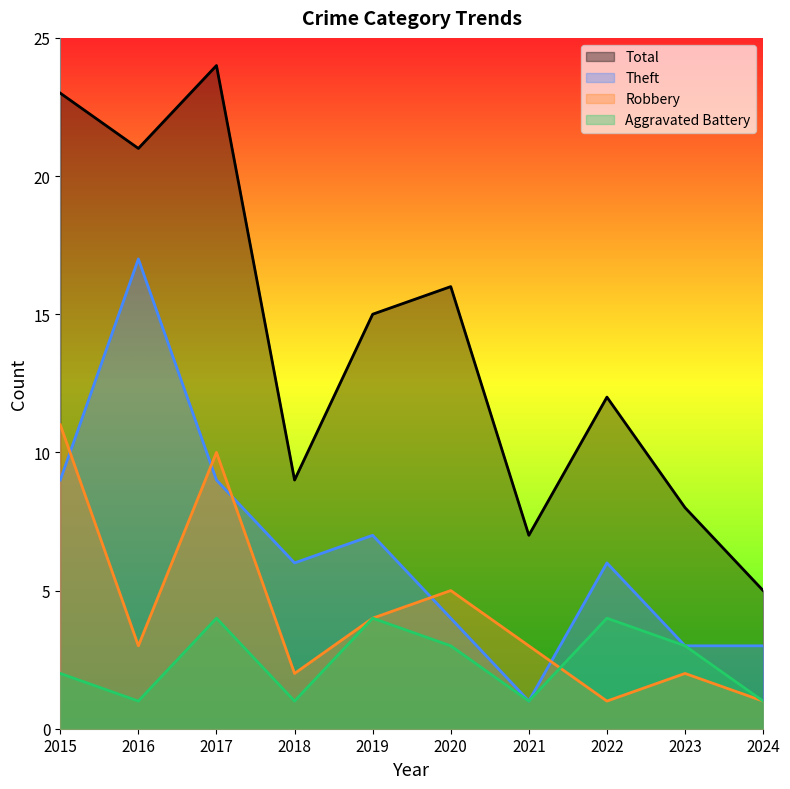

Reading left to right, list all the values displayed in this chart.

Aggravated Battery: 2015=2	2016=1	2017=4	2018=1	2019=4	2020=3	2021=1	2022=4	2023=3	2024=1
Robbery: 2015=11	2016=3	2017=10	2018=2	2019=4	2020=5	2021=3	2022=1	2023=2	2024=1
Theft: 2015=9	2016=17	2017=9	2018=6	2019=7	2020=4	2021=1	2022=6	2023=3	2024=3
Total: 2015=23	2016=21	2017=24	2018=9	2019=15	2020=16	2021=7	2022=12	2023=8	2024=5